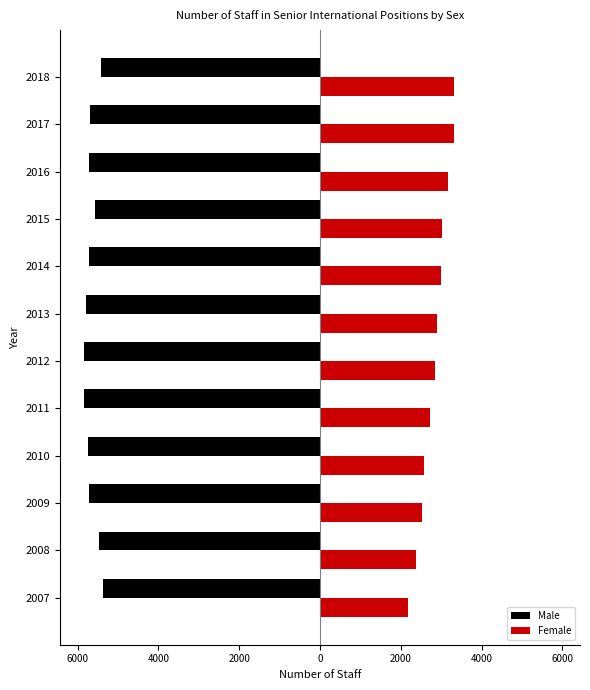

What is the lowest value of the Male series?

-5850